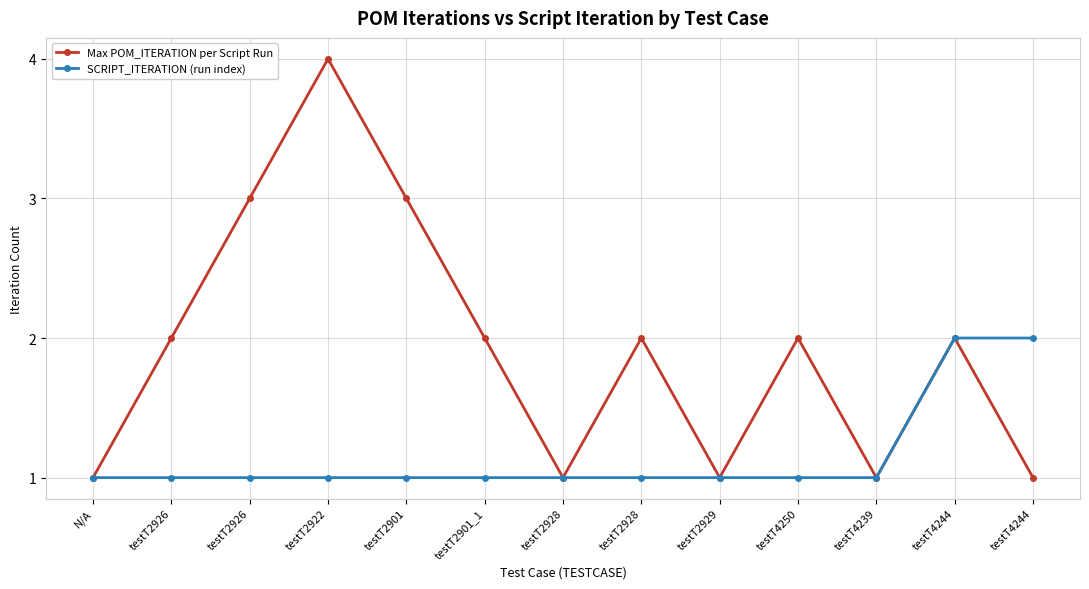

Count the number of data series in this chart.

2